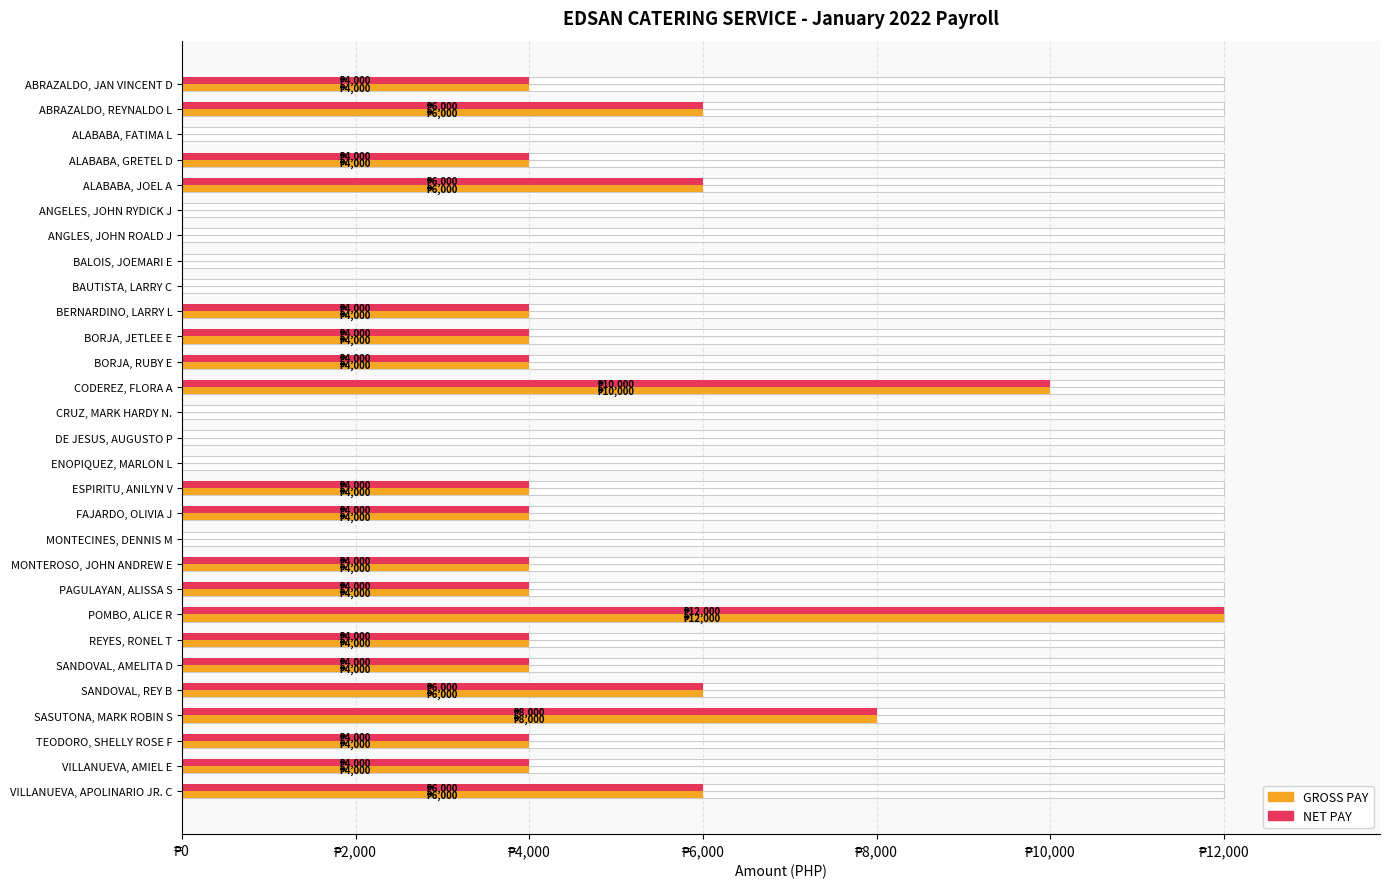

At how many categories does at least one series exceed 6674?

3